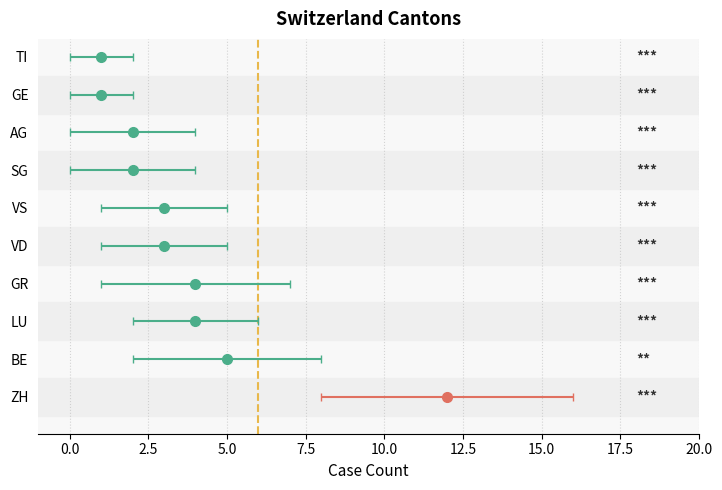

At how many categories does at least one series exceed 5?

4